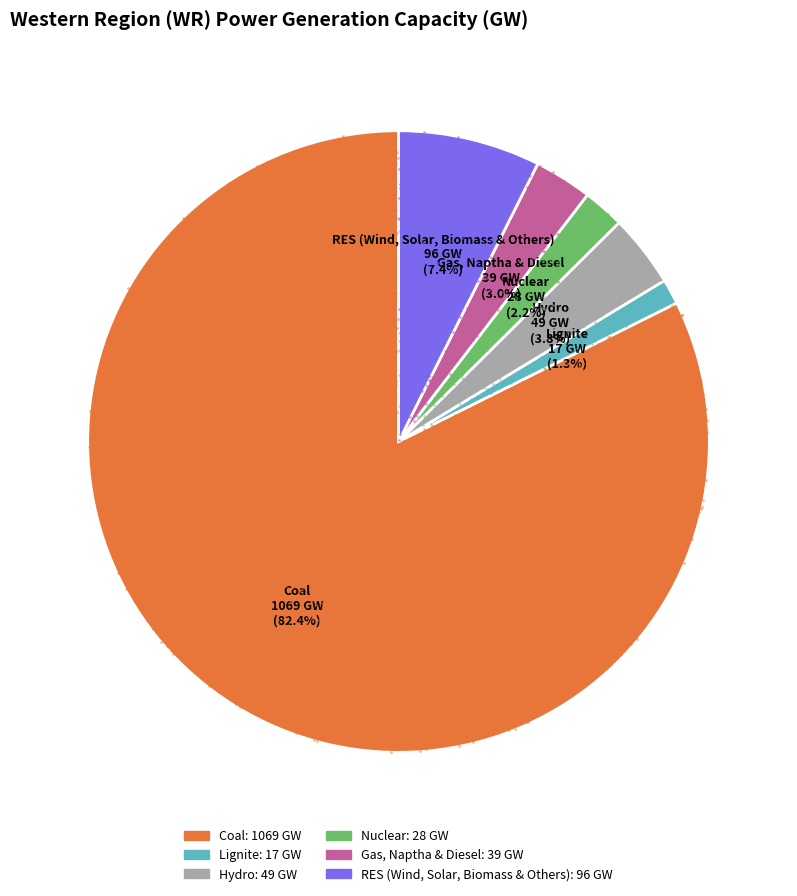

Between Hydro and Lignite, which is larger?

Hydro